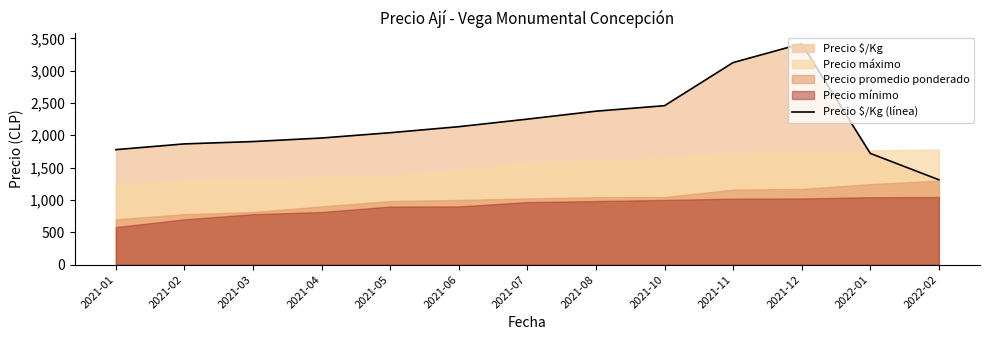

List the labels in order of value, smallest first.

2022-02, 2022-01, 2021-01, 2021-02, 2021-03, 2021-04, 2021-05, 2021-06, 2021-07, 2021-08, 2021-10, 2021-11, 2021-12